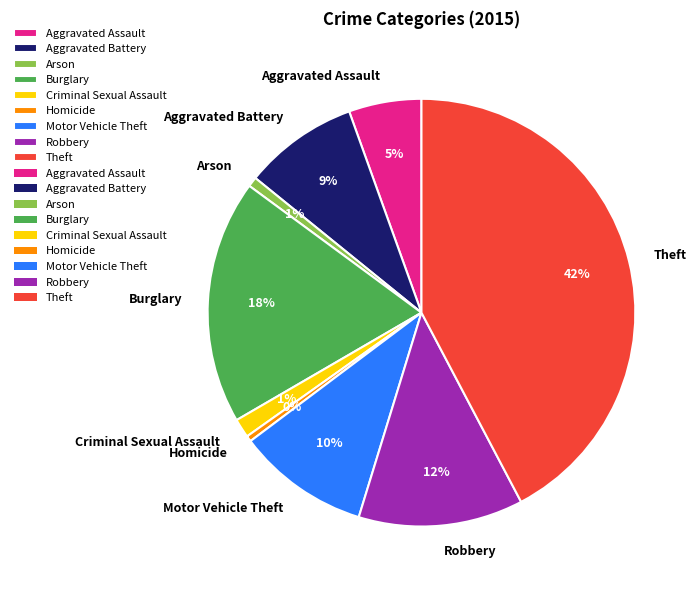

The Arson slice represents 11% of the pie. True or false?

False